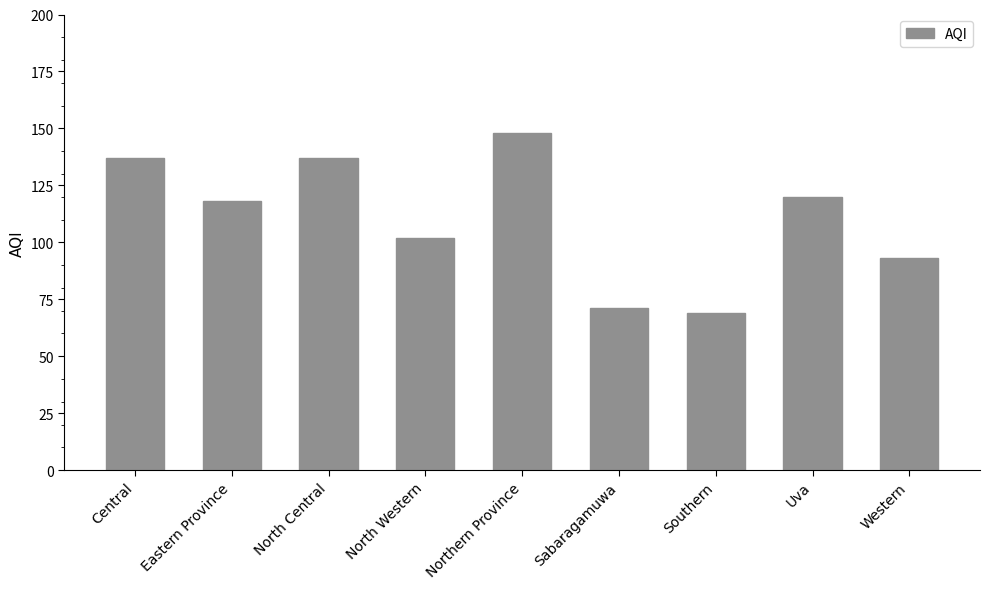

Does the chart contain stacked bars?

No